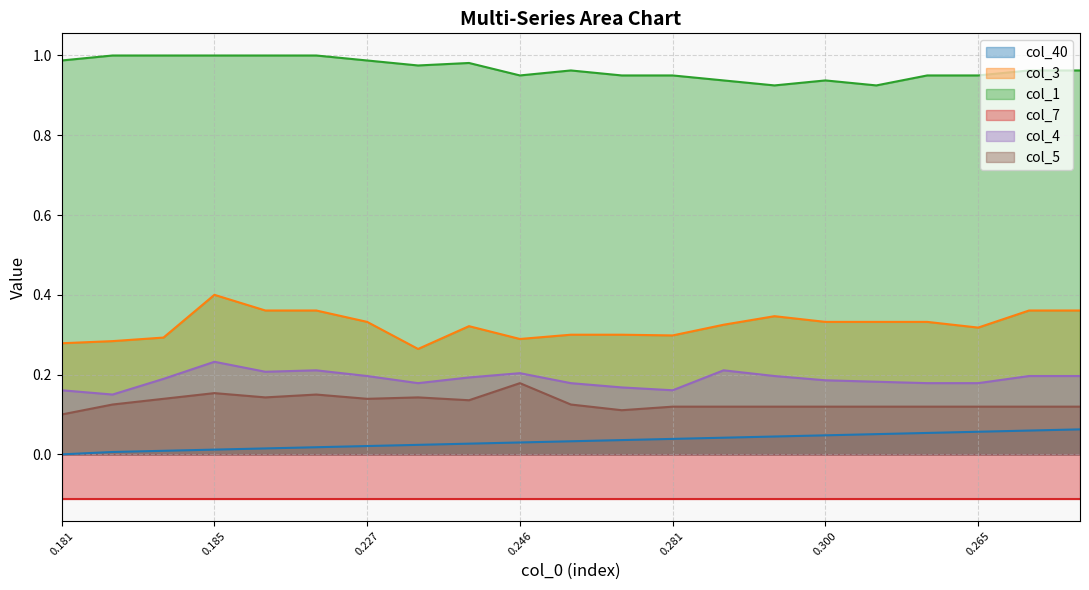

What is the difference between the maximum and minimum values in the col_1 series?

0.1